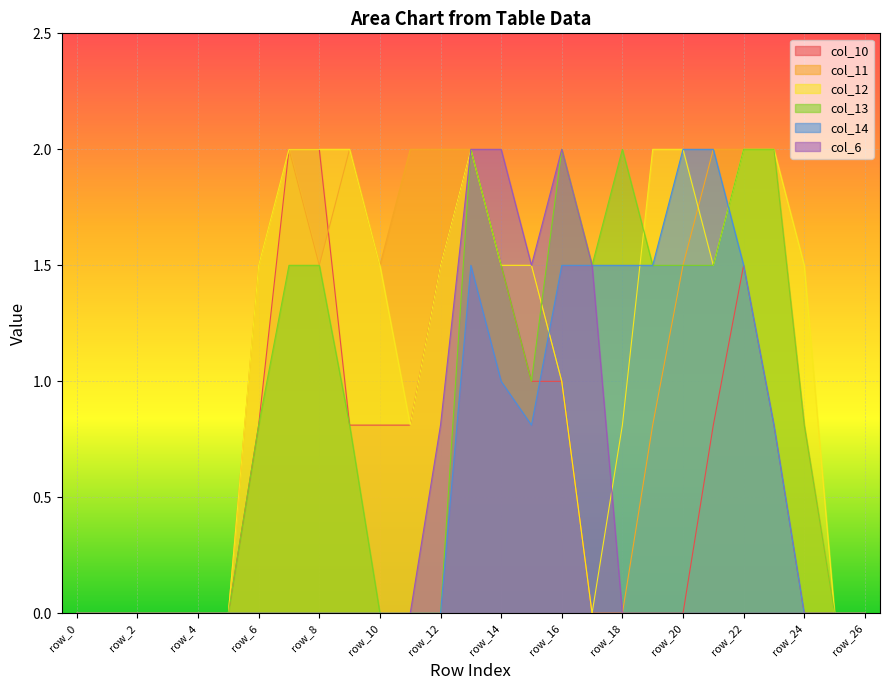

Reading left to right, extract all data points from this chart.

col_10: row_0=0.0	row_1=0.0	row_2=0.0	row_3=0.0	row_4=0.0	row_5=0.0	row_6=0.8	row_7=2.0	row_8=2.0	row_9=0.8	row_10=0.8	row_11=0.8	row_12=1.5	row_13=2.0	row_14=1.5	row_15=1.0	row_16=1.0	row_17=0.0	row_18=0.0	row_19=0.0	row_20=0.0	row_21=0.8	row_22=1.5	row_23=0.8	row_24=0.0	row_25=0.0	row_26=0.0
col_11: row_0=0.0	row_1=0.0	row_2=0.0	row_3=0.0	row_4=0.0	row_5=0.0	row_6=1.5	row_7=2.0	row_8=1.5	row_9=2.0	row_10=1.5	row_11=2.0	row_12=2.0	row_13=2.0	row_14=1.5	row_15=1.5	row_16=1.0	row_17=0.0	row_18=0.0	row_19=0.8	row_20=1.5	row_21=2.0	row_22=2.0	row_23=2.0	row_24=0.8	row_25=0.0	row_26=0.0
col_12: row_0=0.0	row_1=0.0	row_2=0.0	row_3=0.0	row_4=0.0	row_5=0.0	row_6=1.5	row_7=2.0	row_8=2.0	row_9=2.0	row_10=1.5	row_11=0.8	row_12=1.5	row_13=2.0	row_14=1.5	row_15=1.5	row_16=1.0	row_17=0.0	row_18=0.8	row_19=2.0	row_20=2.0	row_21=1.5	row_22=2.0	row_23=2.0	row_24=1.5	row_25=0.0	row_26=0.0
col_13: row_0=0.0	row_1=0.0	row_2=0.0	row_3=0.0	row_4=0.0	row_5=0.0	row_6=0.8	row_7=1.5	row_8=1.5	row_9=0.8	row_10=0.0	row_11=0.0	row_12=0.0	row_13=2.0	row_14=1.5	row_15=1.0	row_16=2.0	row_17=1.5	row_18=2.0	row_19=1.5	row_20=1.5	row_21=1.5	row_22=2.0	row_23=2.0	row_24=0.8	row_25=0.0	row_26=0.0
col_14: row_0=0.0	row_1=0.0	row_2=0.0	row_3=0.0	row_4=0.0	row_5=0.0	row_6=0.0	row_7=0.0	row_8=0.0	row_9=0.0	row_10=0.0	row_11=0.0	row_12=0.0	row_13=1.5	row_14=1.0	row_15=0.8	row_16=1.5	row_17=1.5	row_18=1.5	row_19=1.5	row_20=2.0	row_21=2.0	row_22=1.5	row_23=0.8	row_24=0.0	row_25=0.0	row_26=0.0
col_6: row_0=0.0	row_1=0.0	row_2=0.0	row_3=0.0	row_4=0.0	row_5=0.0	row_6=0.0	row_7=0.0	row_8=0.0	row_9=0.0	row_10=0.0	row_11=0.0	row_12=0.8	row_13=2.0	row_14=2.0	row_15=1.5	row_16=2.0	row_17=1.5	row_18=0.0	row_19=0.0	row_20=0.0	row_21=0.0	row_22=0.0	row_23=0.0	row_24=0.0	row_25=0.0	row_26=0.0